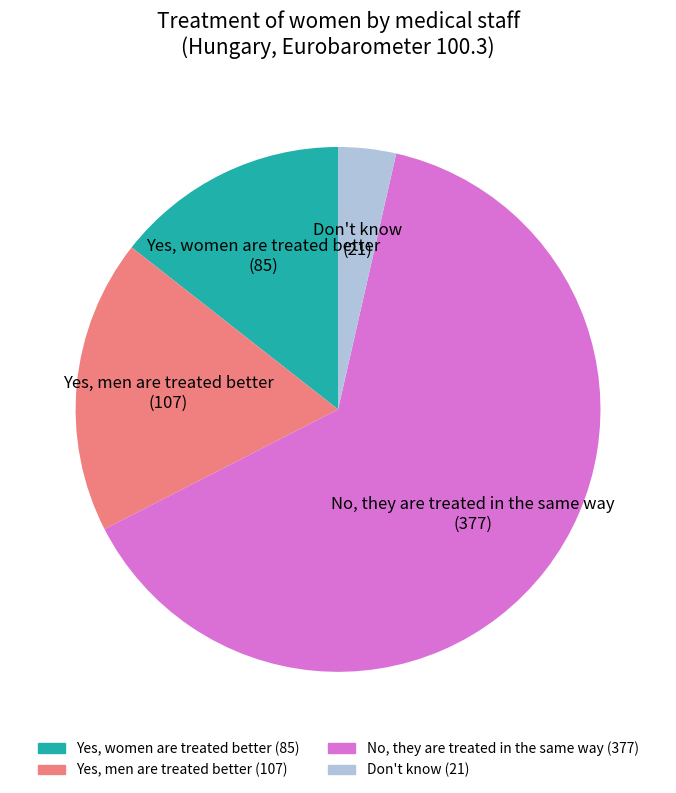

True or false: Yes, men are treated better accounts for 23% of the total.

False